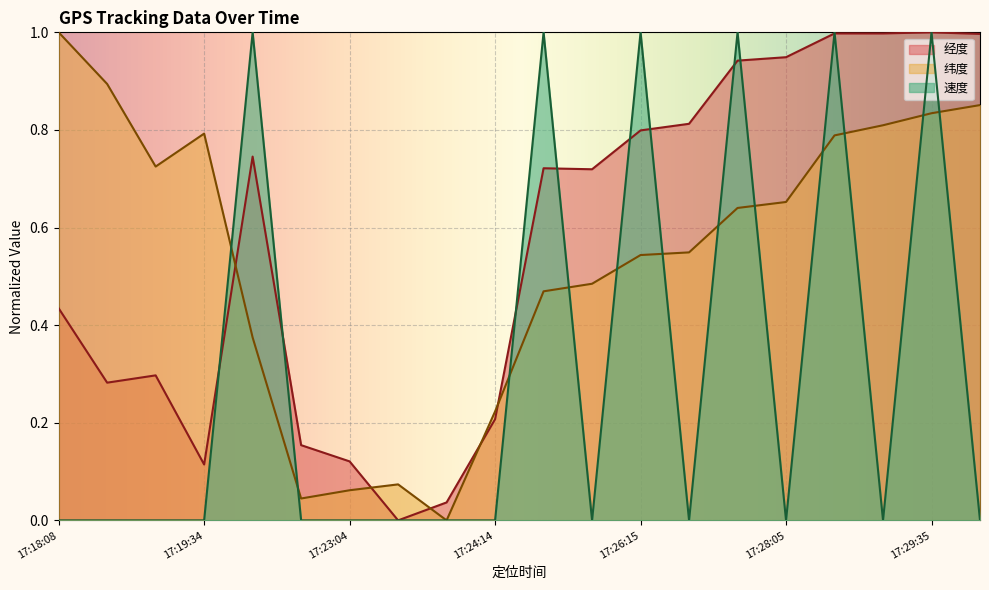

At how many categories does at least one series exceed 0?

20